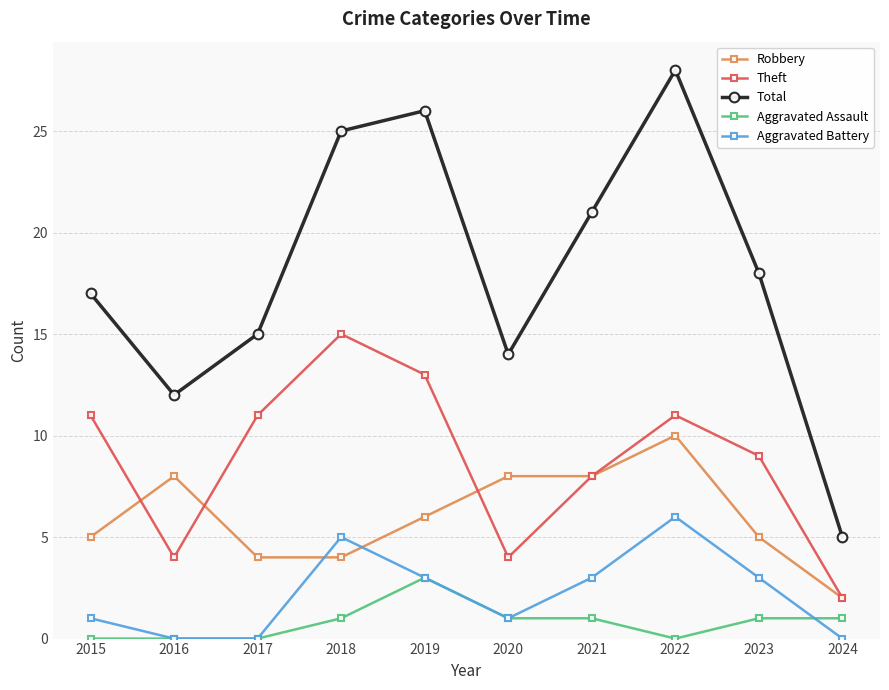

True or false: Robbery has a value of 8 at 2021.

True